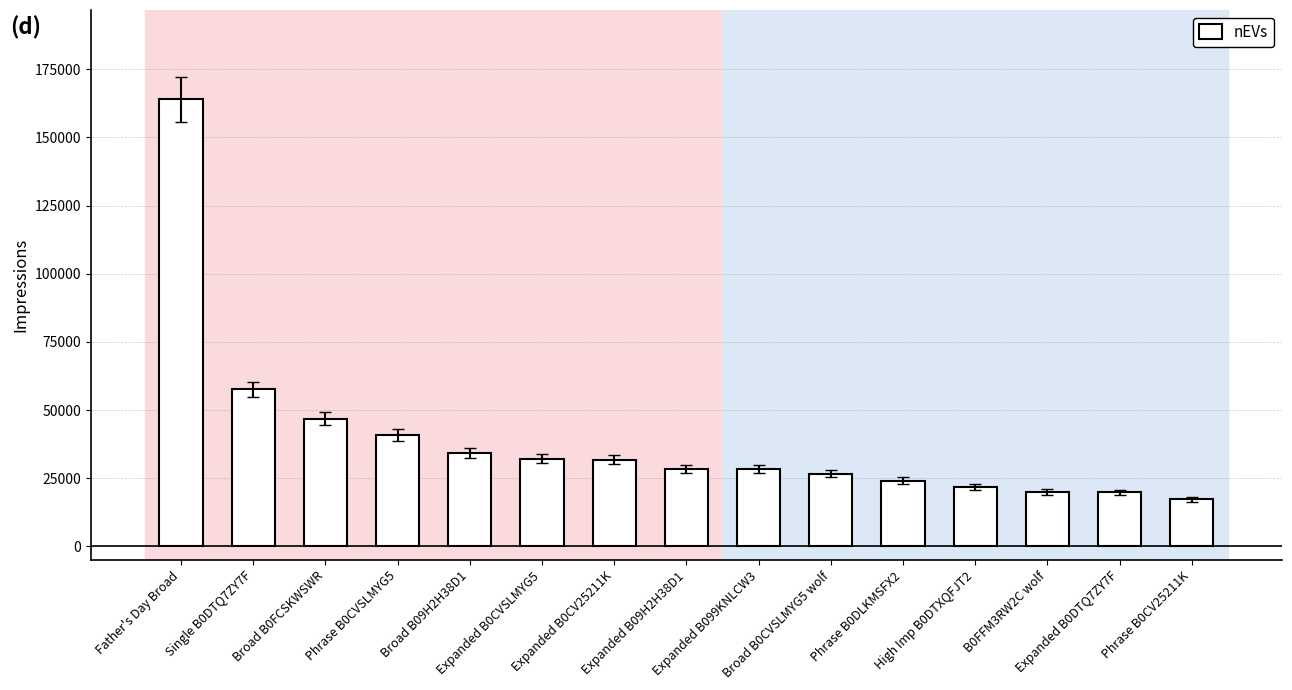

Are the bars horizontal?

No